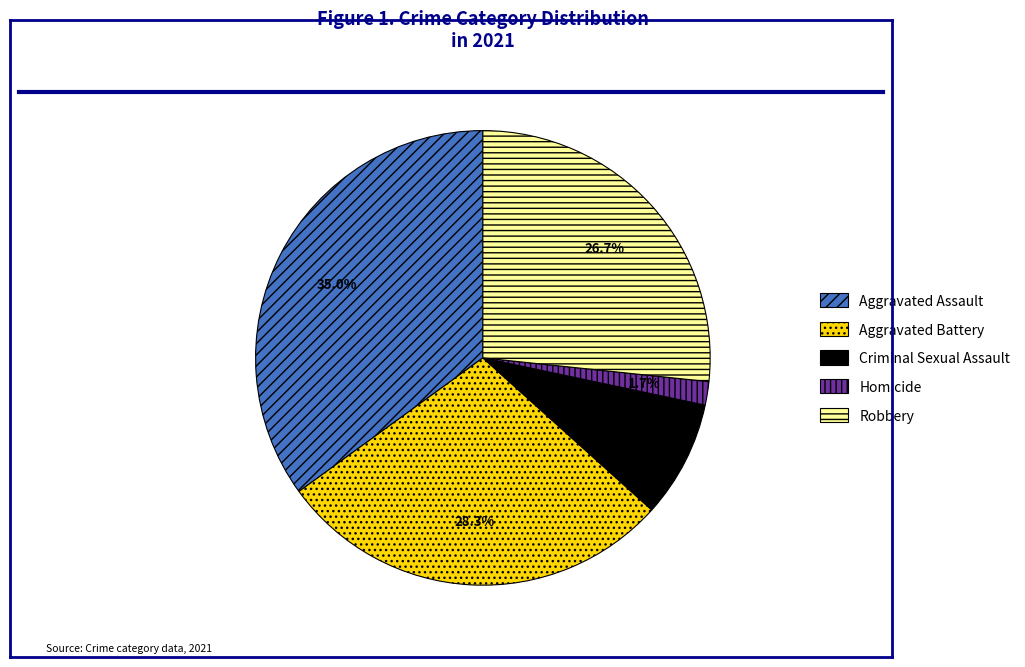

Does any single category account for the majority?

No